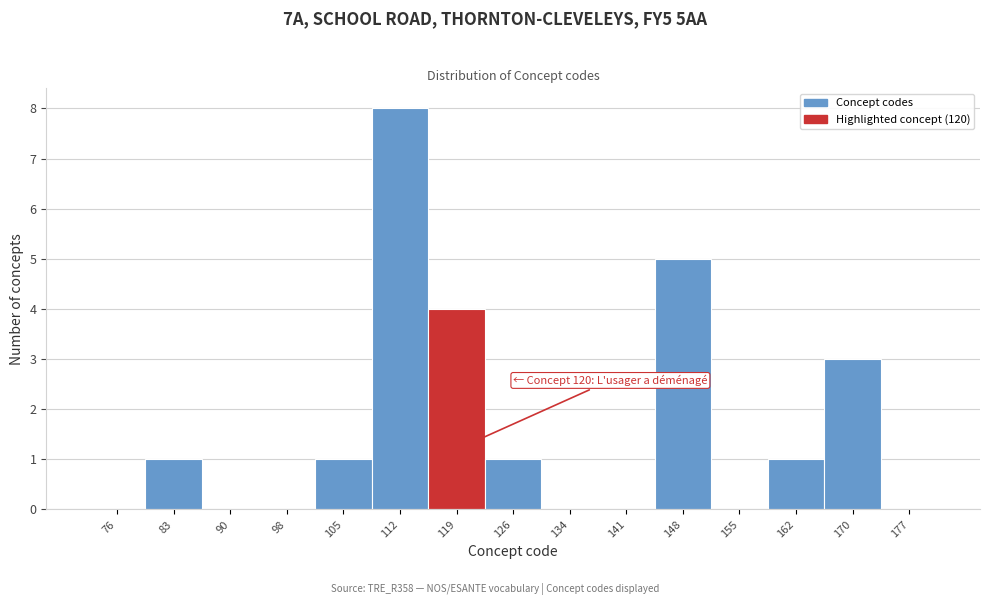

Reading right to left, what are all the values shown in this chart?

177=0	170=3	162=1	155=0	148=5	141=0	134=0	126=1	119=4	112=8	105=1	98=0	90=0	83=1	76=0